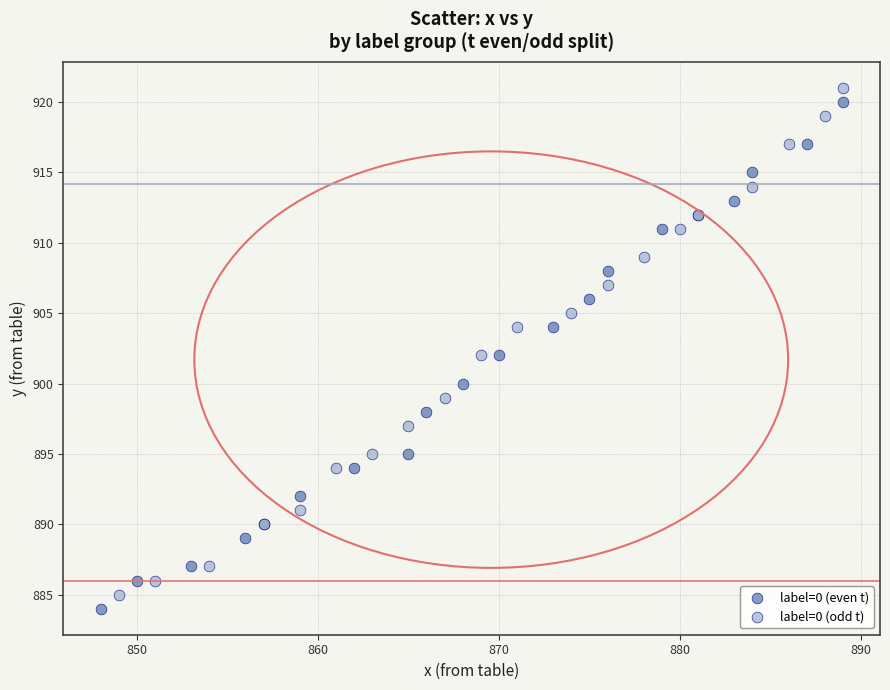

What are all the series names shown in the legend?

label=0 (even t), label=0 (odd t)